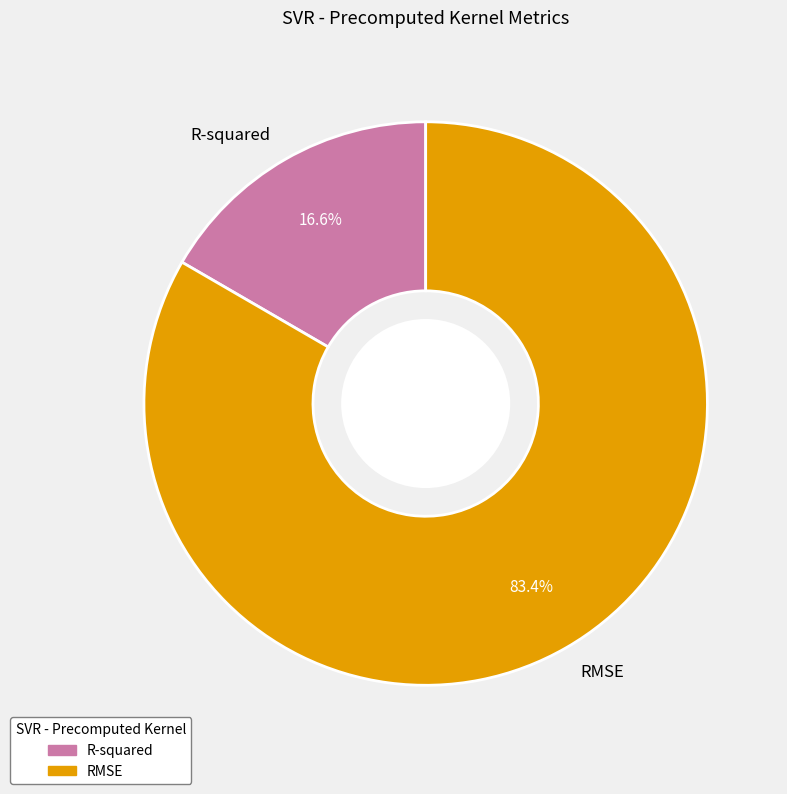

What percentage is the RMSE slice, to the nearest percent?

83%